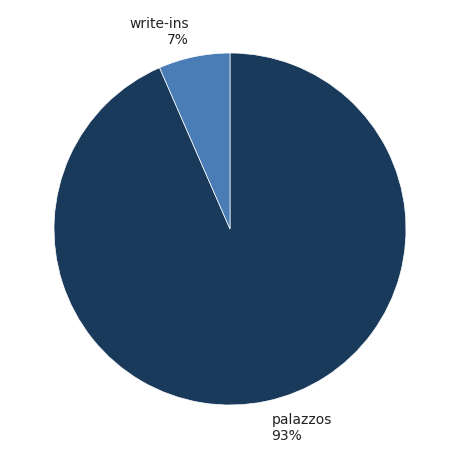

Is there any slice that represents more than half of the pie?

Yes